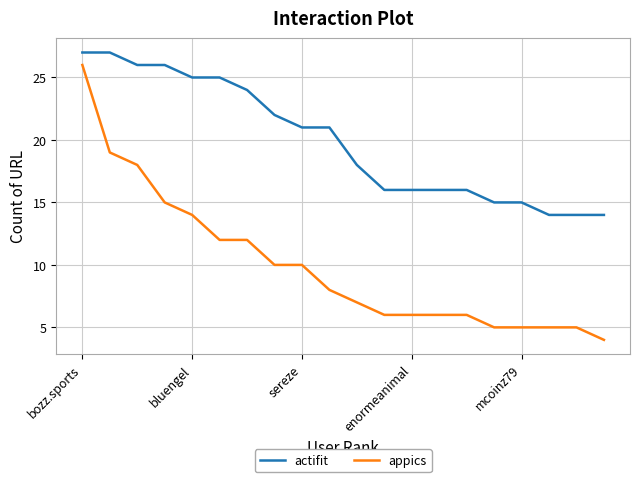

What is the smallest value displayed?

4